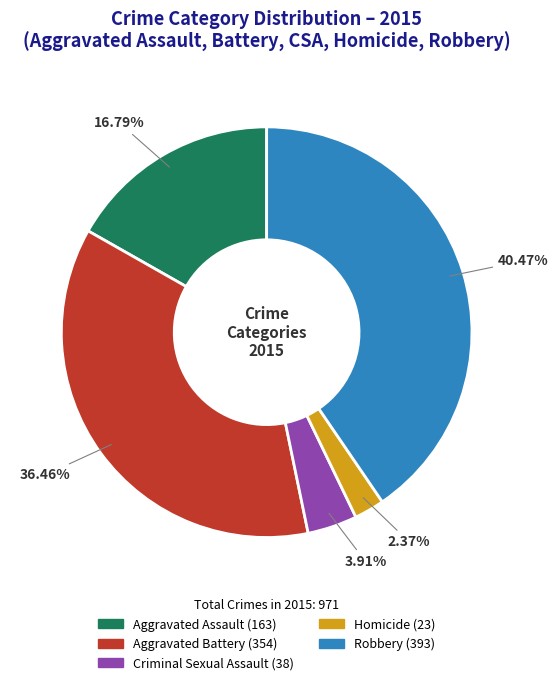

True or false: Aggravated Battery accounts for 36% of the total.

True